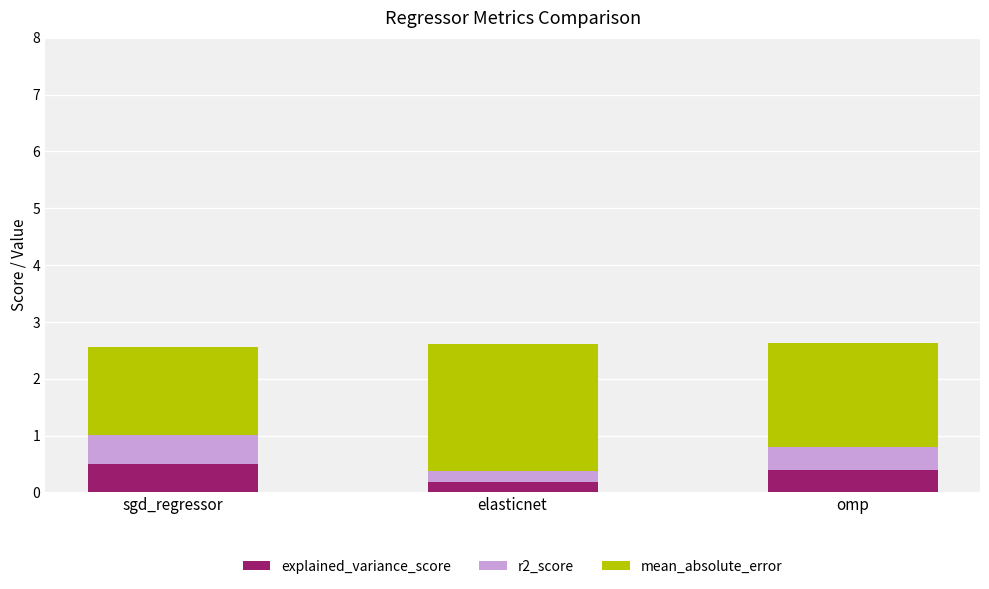

What is the sum of all explained_variance_score values?

1.1